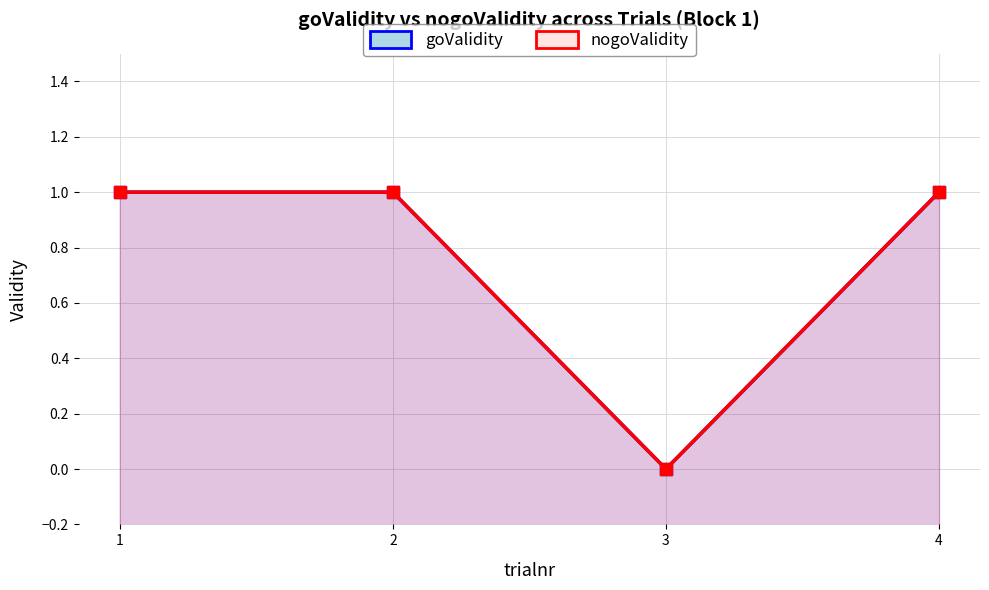

True or false: nogoValidity and goValidity cross at least once.

False